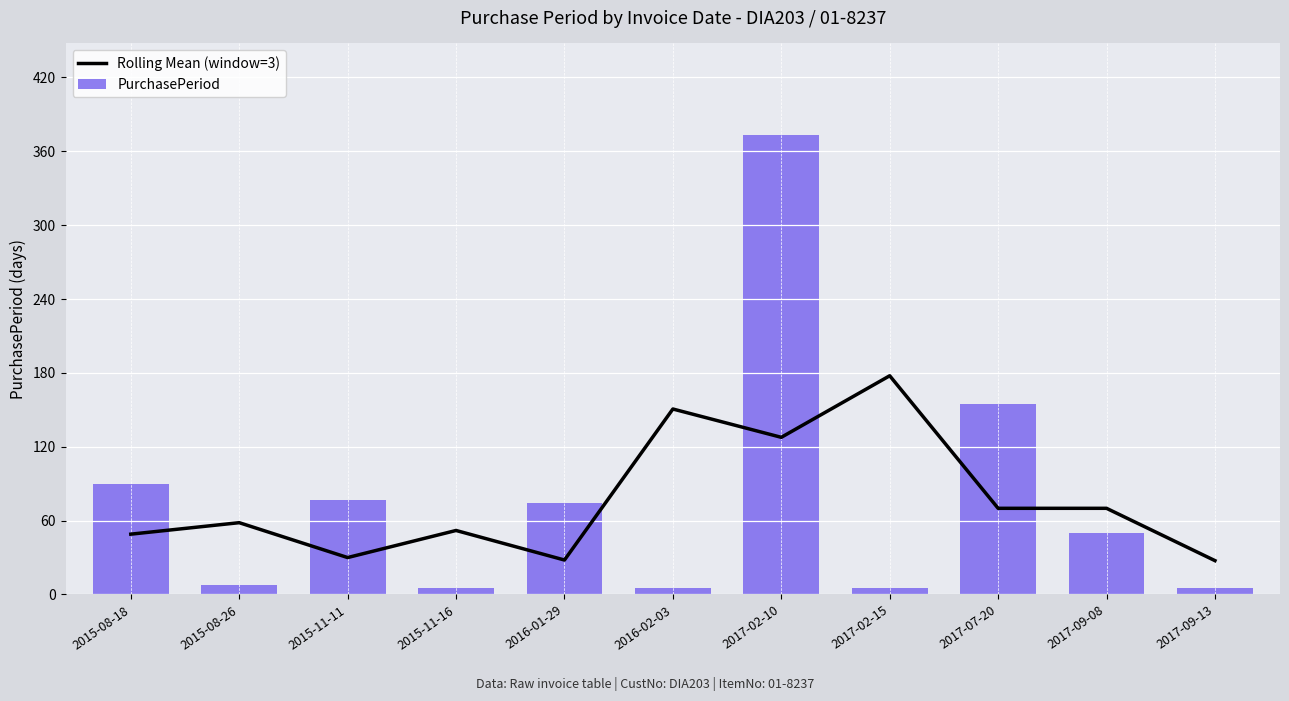

Reading left to right, what are all the values shown in this chart?

Rolling Mean (window=3): 49.0	58.3	30.0	52.0	28.0	150.7	127.7	177.7	70.0	70.0	27.5
PurchasePeriod: 90.0	8.0	77.0	5.0	74.0	5.0	373.0	5.0	155.0	50.0	5.0